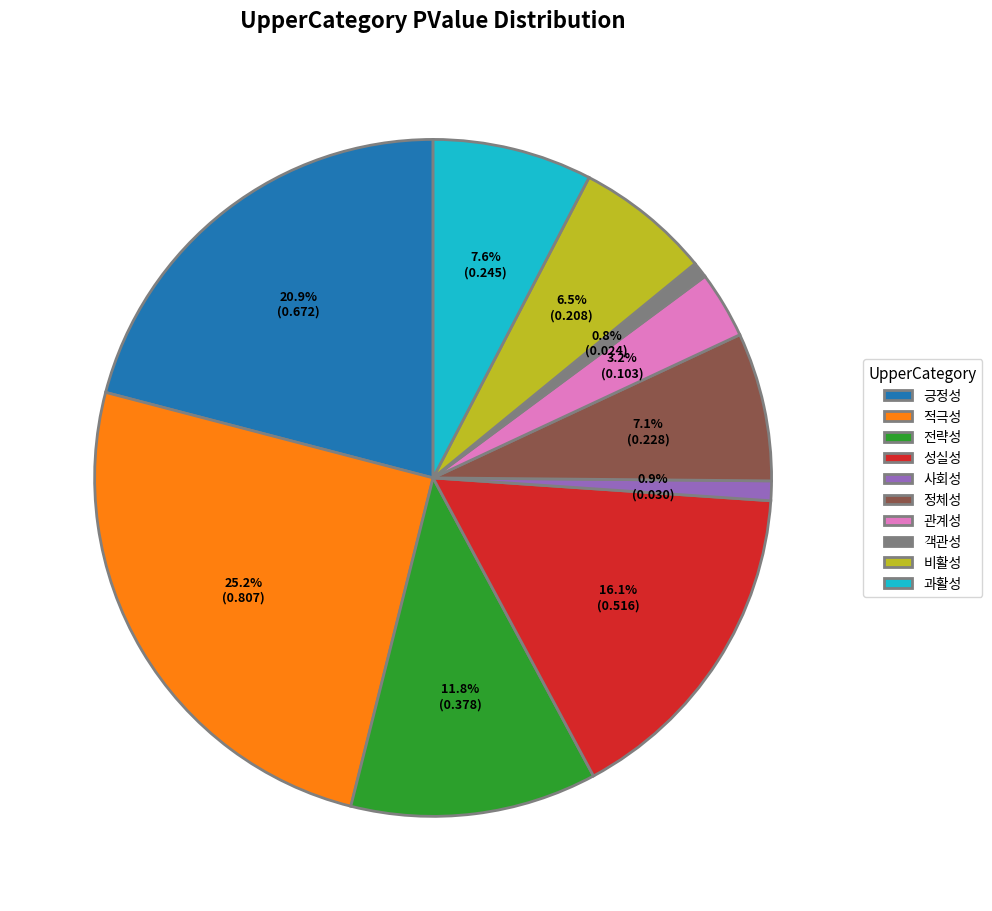

The 과활성 slice represents 8% of the pie. True or false?

True